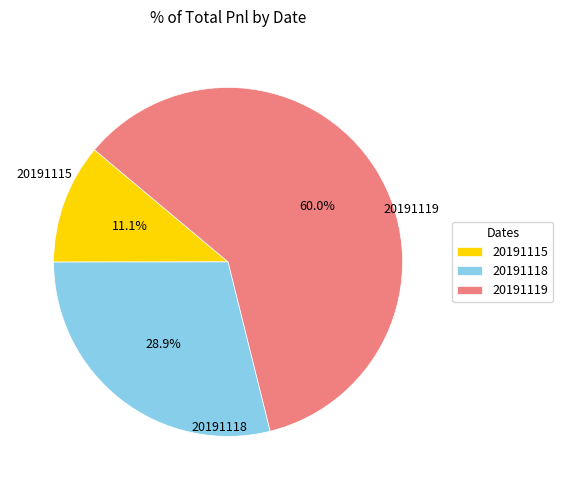

Is it true that 20191115 is 11% of the pie?

True